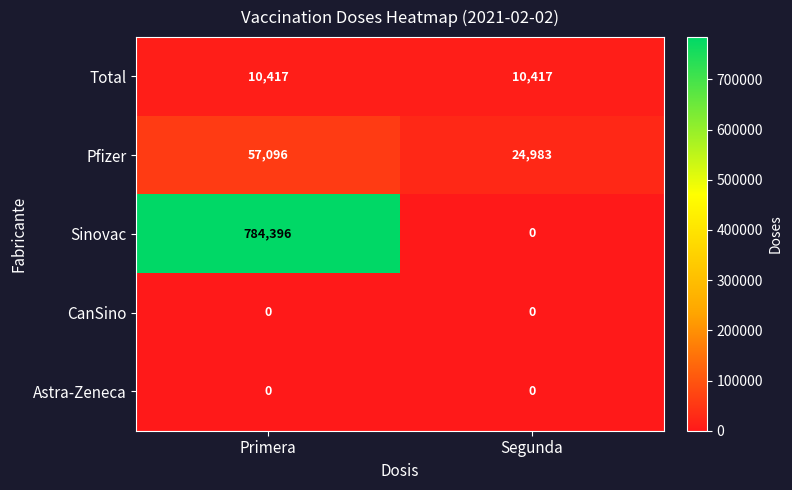

What is the total value across all series at Segunda?

35400